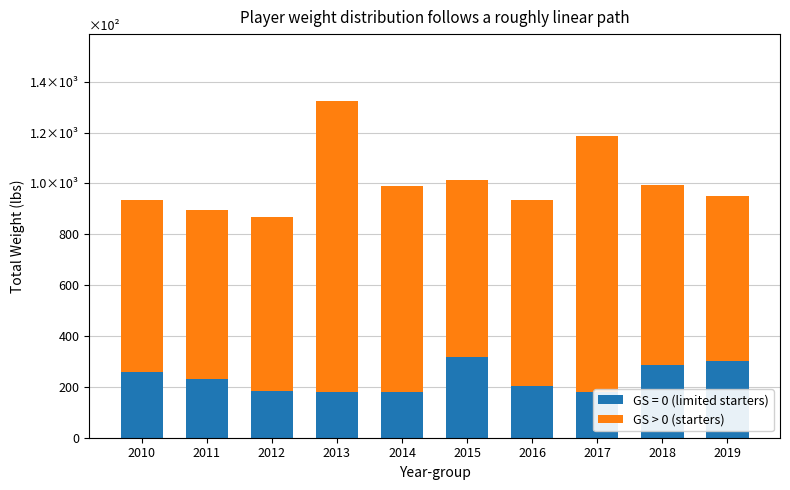

What is the minimum value shown in the chart?

649